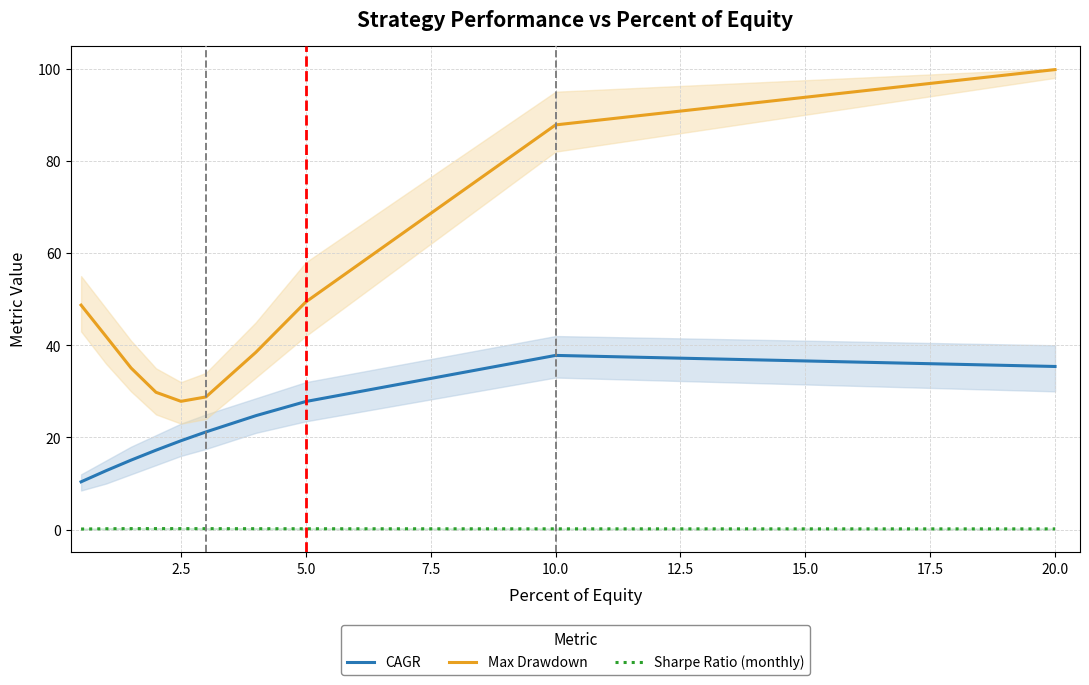

The value of Max Drawdown at 10.0 is 133.9. True or false?

False